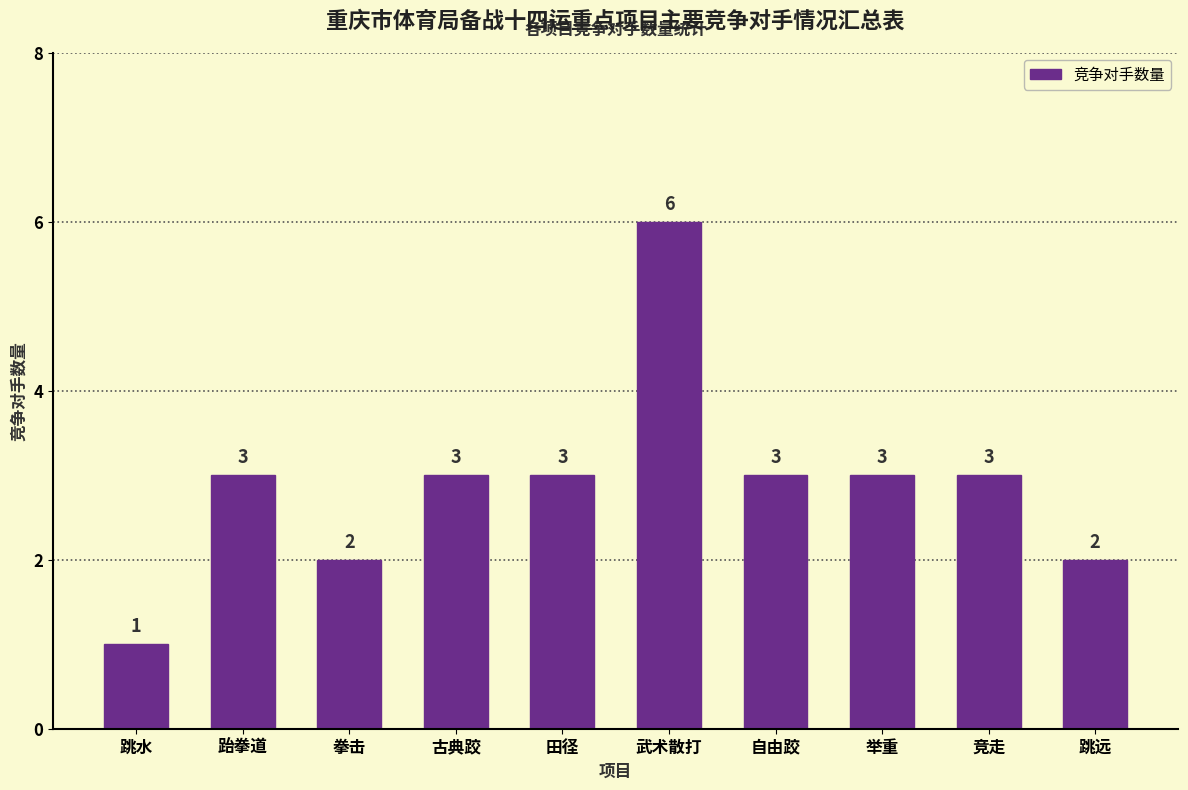

Which has a higher value, 田径 or 跳远?

田径